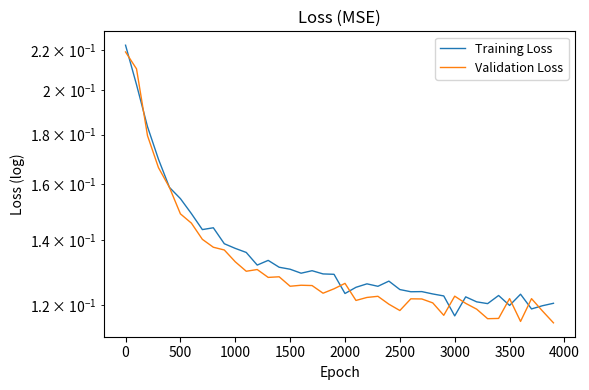

What is the highest value of the Training Loss series?

0.2